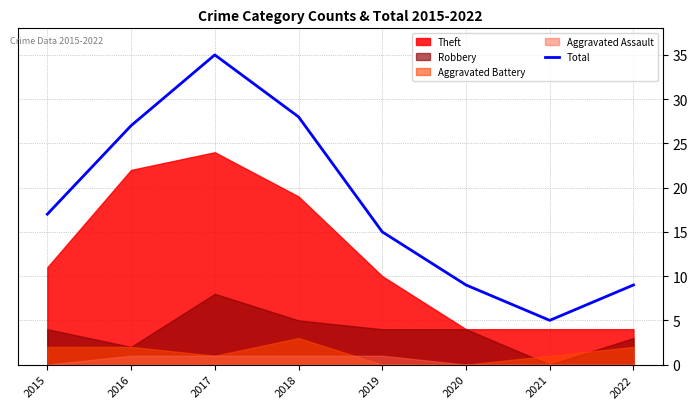

How many lines are shown in the chart?

1